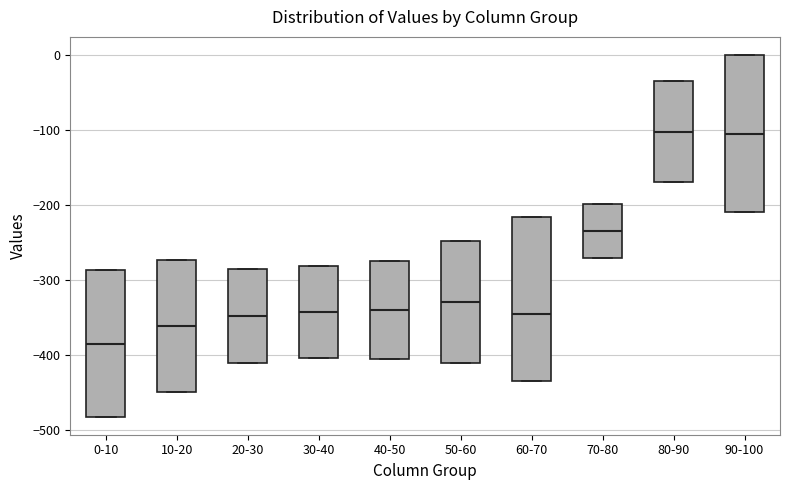

Where is the lower edge of the box for 0-10 on the y-axis? The values are not printed on the chart, so give them approximately, as read against the axis.

-480